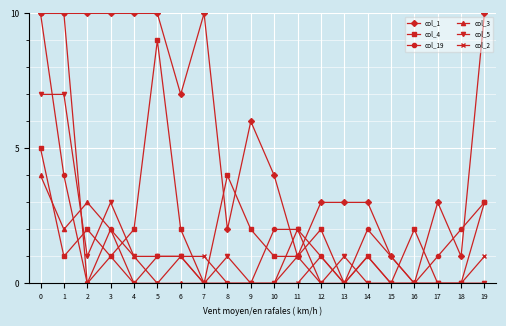

Is the value of col_3 at 7 greater than the value of col_2 at 3?

No